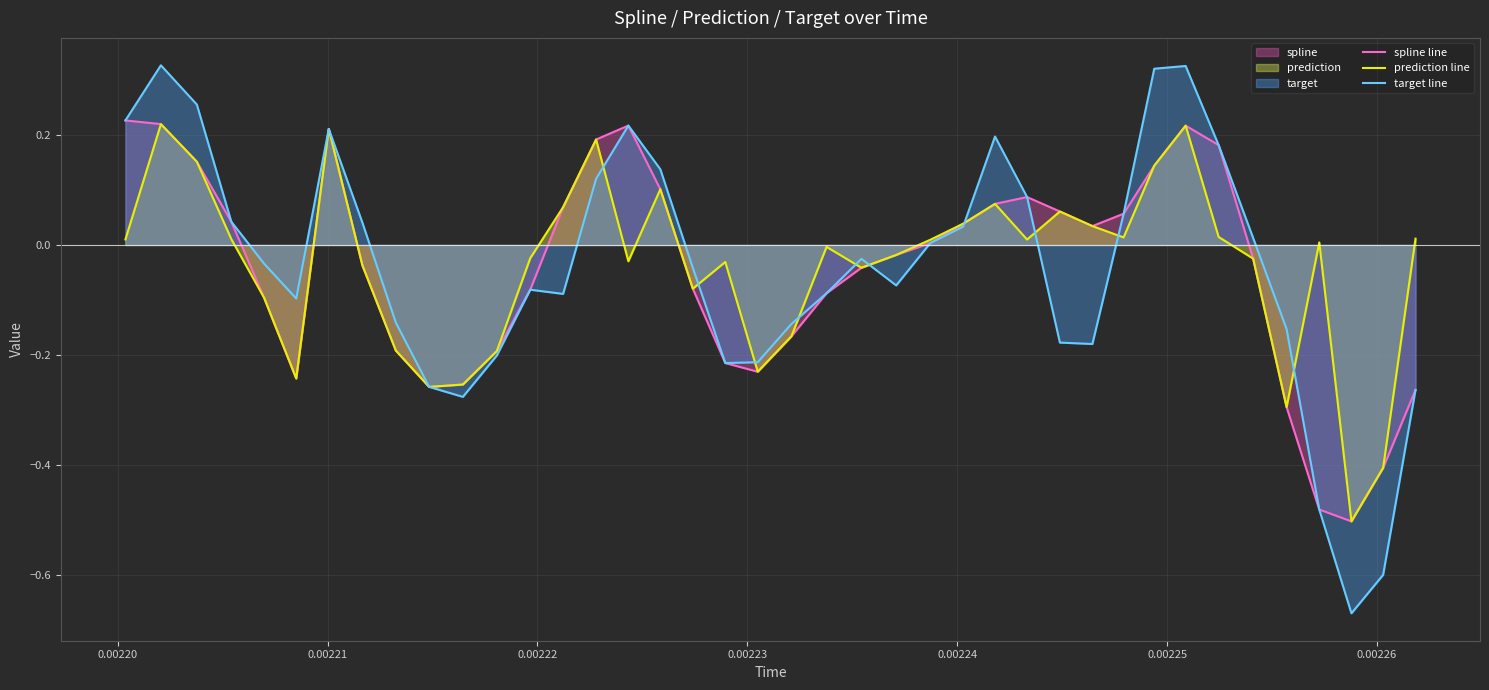

Which series has the largest range (max minus min)?

target line